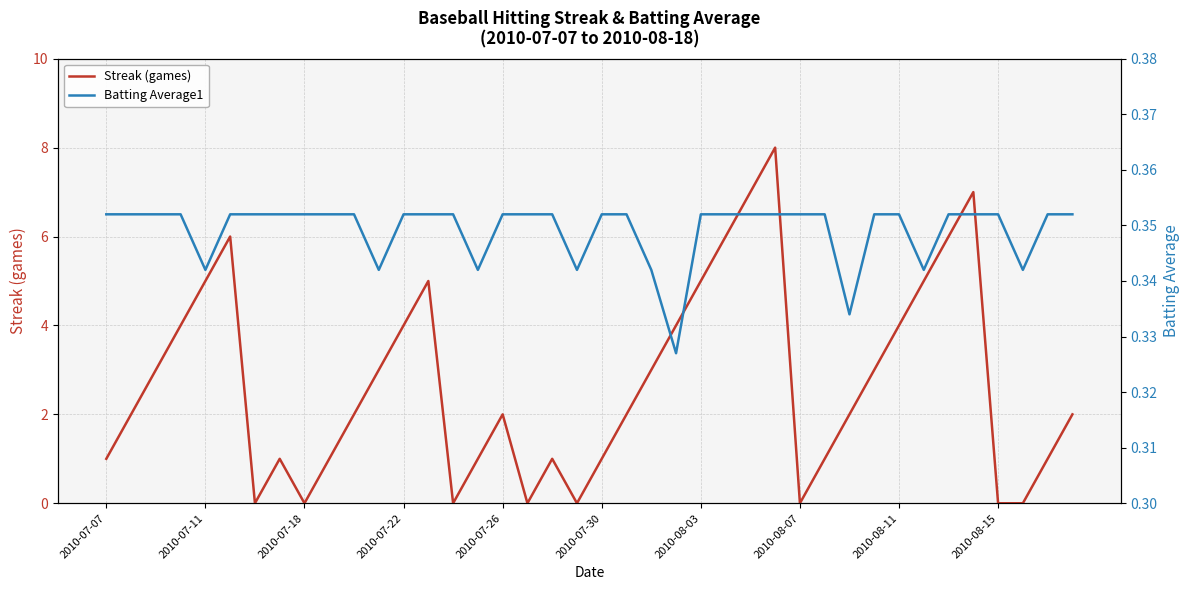

Reading left to right, extract all data points from this chart.

Streak (games): 1.0	2.0	3.0	4.0	5.0	6.0	0.0	1.0	0.0	1.0	2.0	3.0	4.0	5.0	0.0	1.0	2.0	0.0	1.0	0.0	1.0	2.0	3.0	4.0	5.0	6.0	7.0	8.0	0.0	1.0	2.0	3.0	4.0	5.0	6.0	7.0	0.0	0.0	1.0	2.0
Batting Average1: 0.4	0.4	0.4	0.4	0.3	0.4	0.4	0.4	0.4	0.4	0.4	0.3	0.4	0.4	0.4	0.3	0.4	0.4	0.4	0.3	0.4	0.4	0.3	0.3	0.4	0.4	0.4	0.4	0.4	0.4	0.3	0.4	0.4	0.3	0.4	0.4	0.4	0.3	0.4	0.4